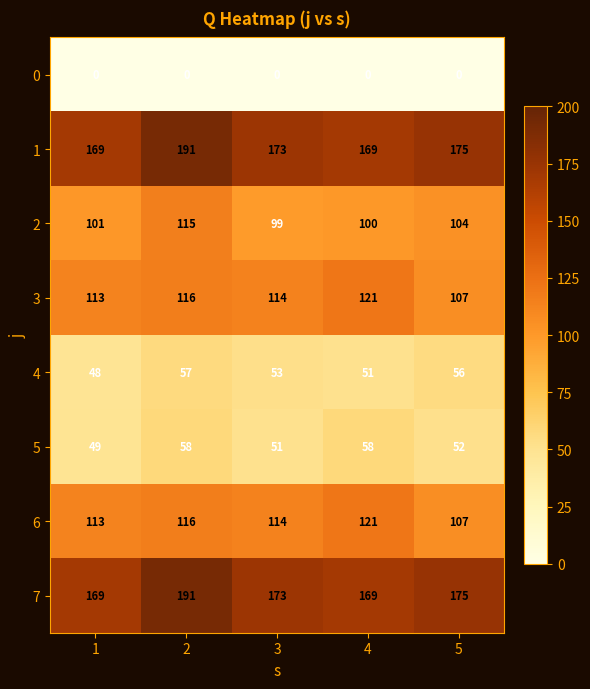

What is the sum of the 6 values at 5 and 3?

221